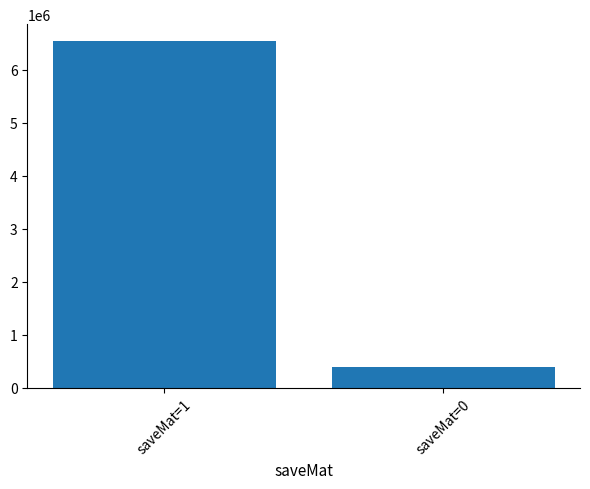

Rank the categories by value from highest to lowest.

saveMat=1, saveMat=0